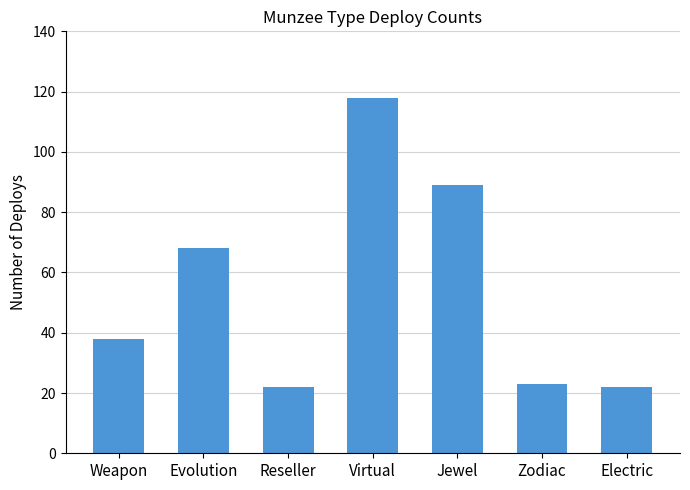

Where is the data nearest to the value 70?

Evolution